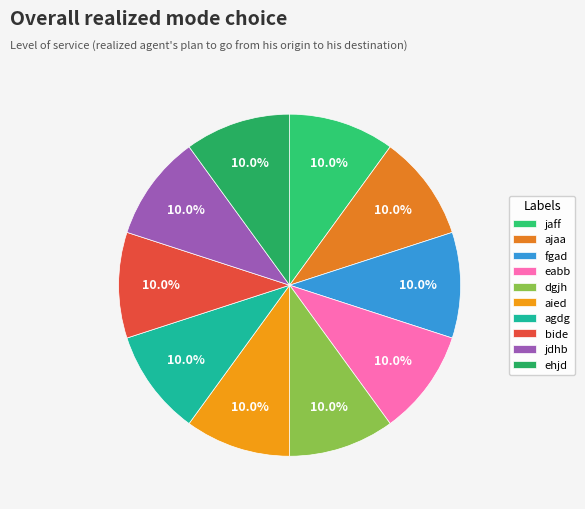

To the nearest percent, what percentage of the pie is dgjh?

10%